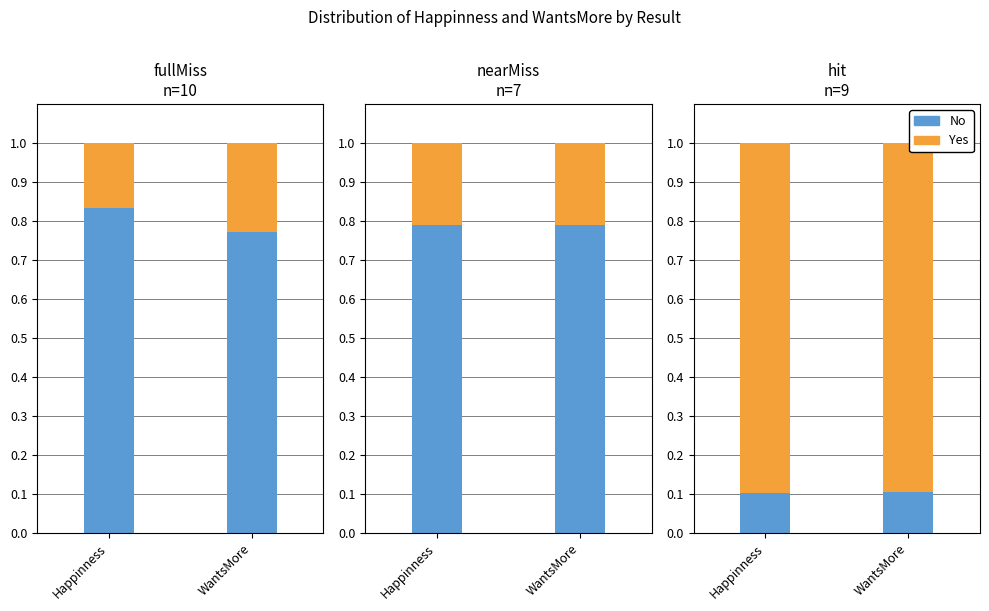

Is it true that Yes equals 0.5 at WantsMore?

False